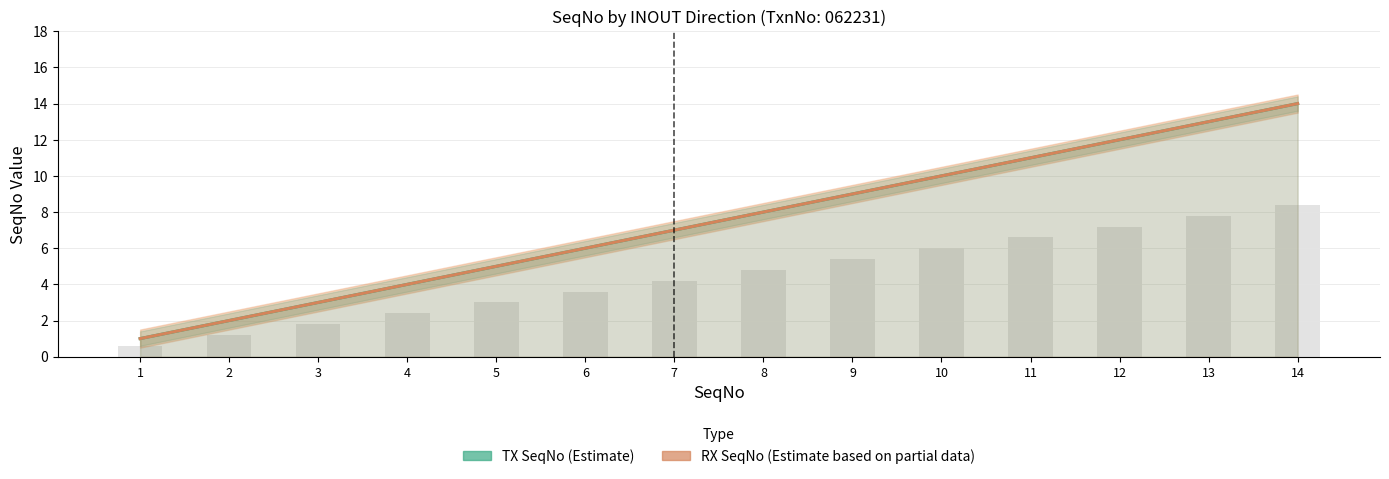

Rank the categories by TX SeqNo (Estimate) value from lowest to highest.

1, 2, 3, 4, 5, 6, 7, 8, 9, 10, 11, 12, 13, 14